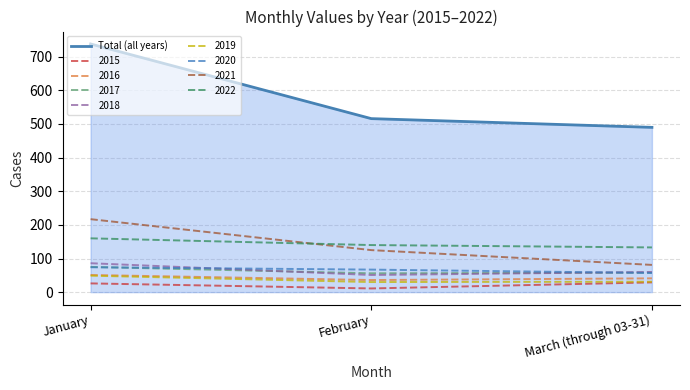

The value of 2017 at February is 20. True or false?

False